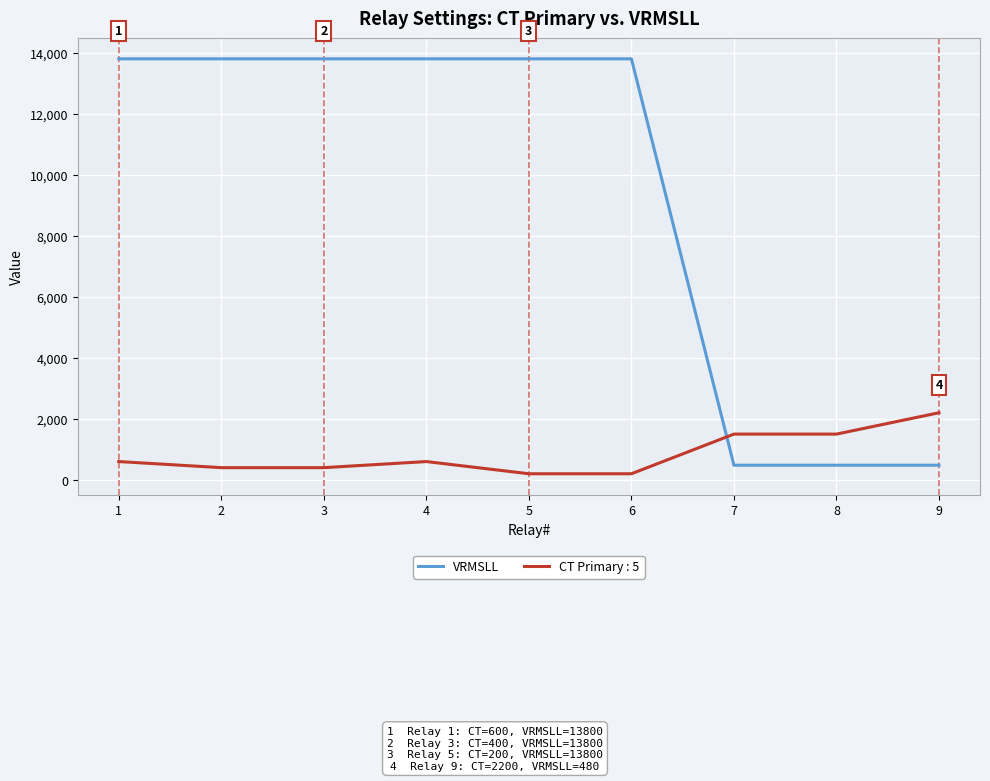

Which series has the widest spread of values?

VRMSLL